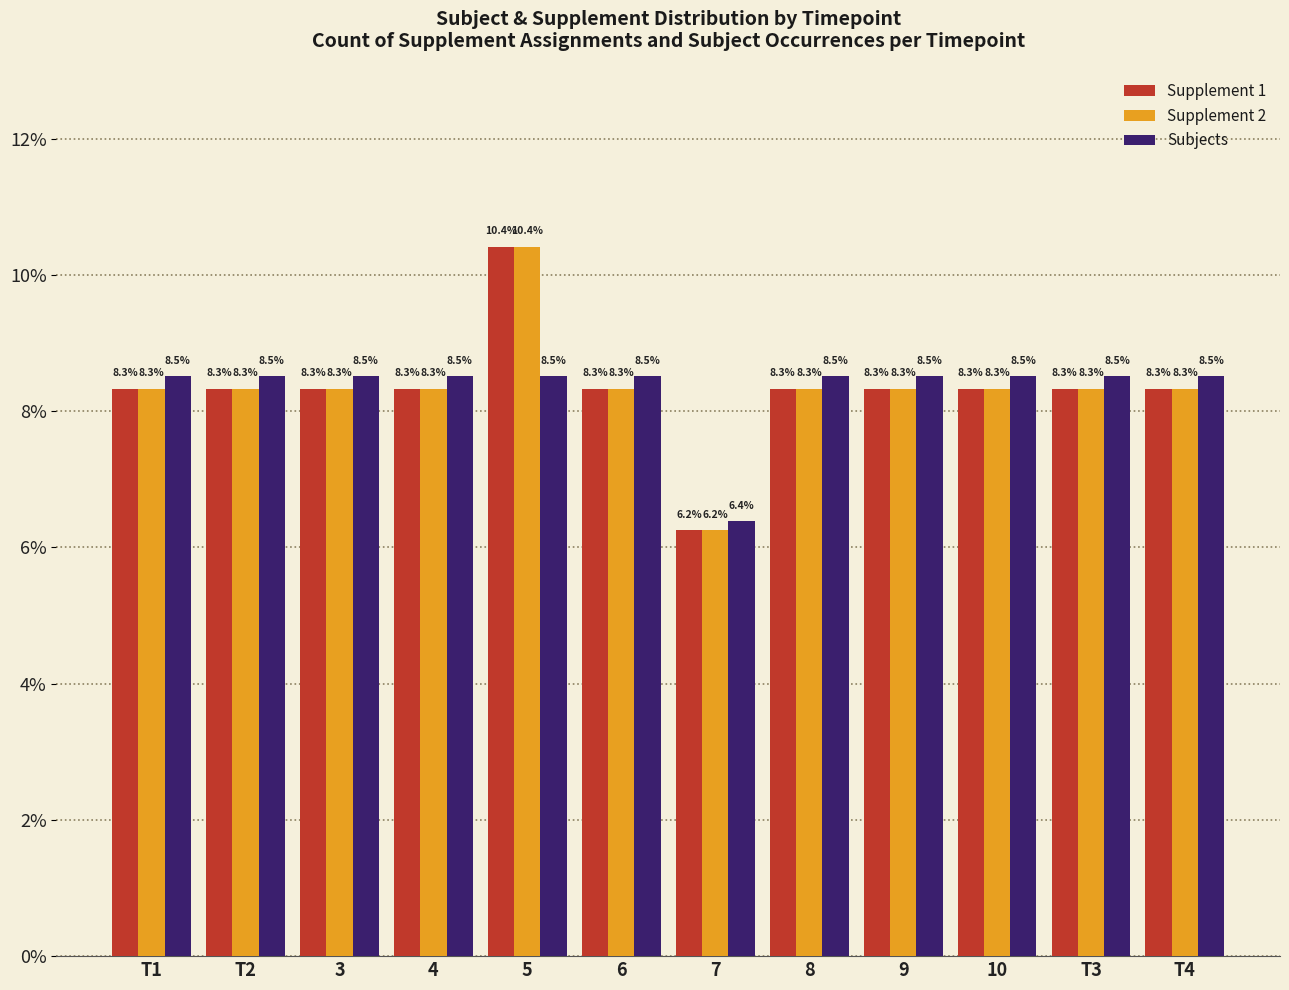

True or false: Supplement 1 has a value of 13.1 at 4.

False